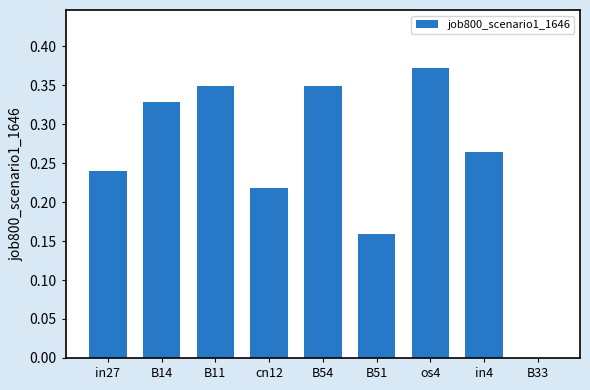

The chart shows a value of 0.1 at cn12. True or false?

False